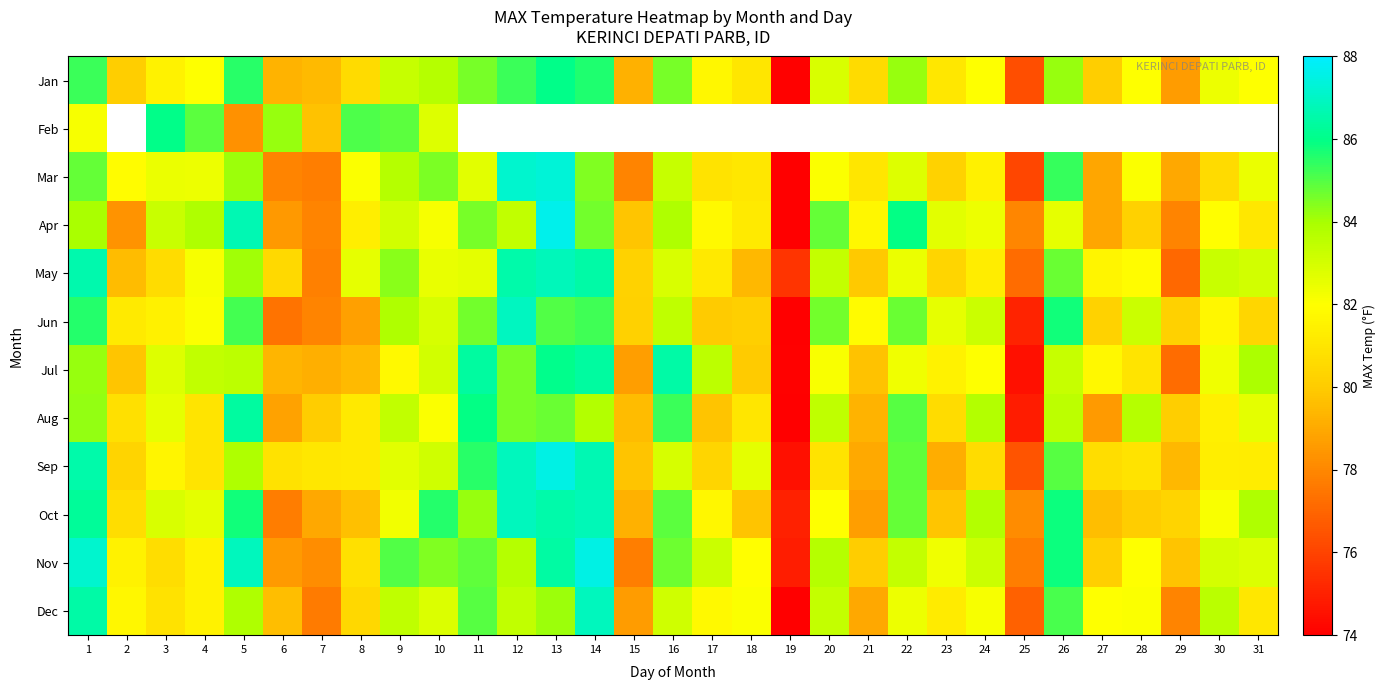

What is the sum of the Nov values at 17 and 22?

166.6